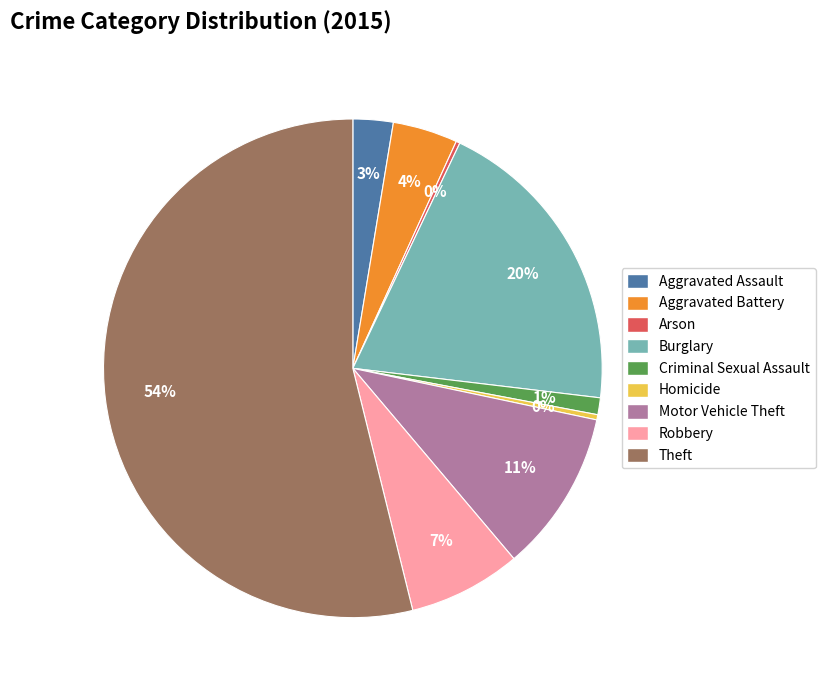

Do Aggravated Assault and Aggravated Battery together represent more than half of the pie?

No